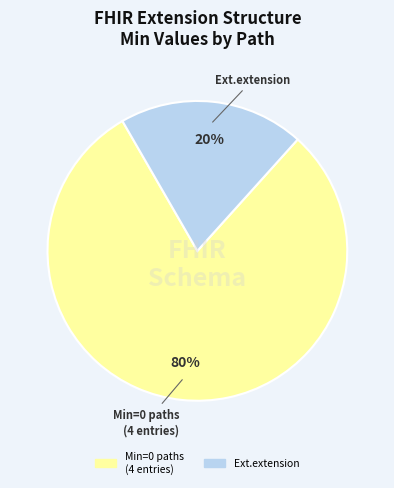

Is there a majority slice in this chart?

Yes